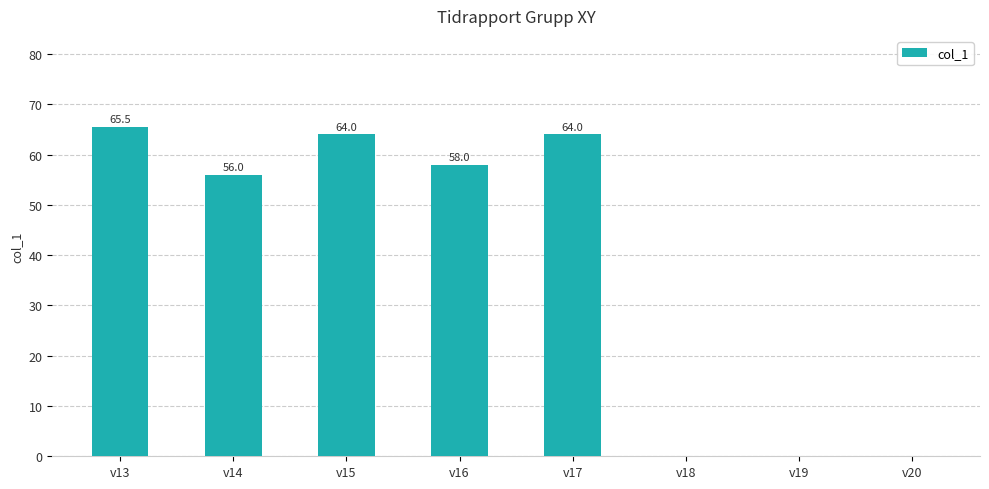

What is the sum of the values at v13 and v17?

129.5